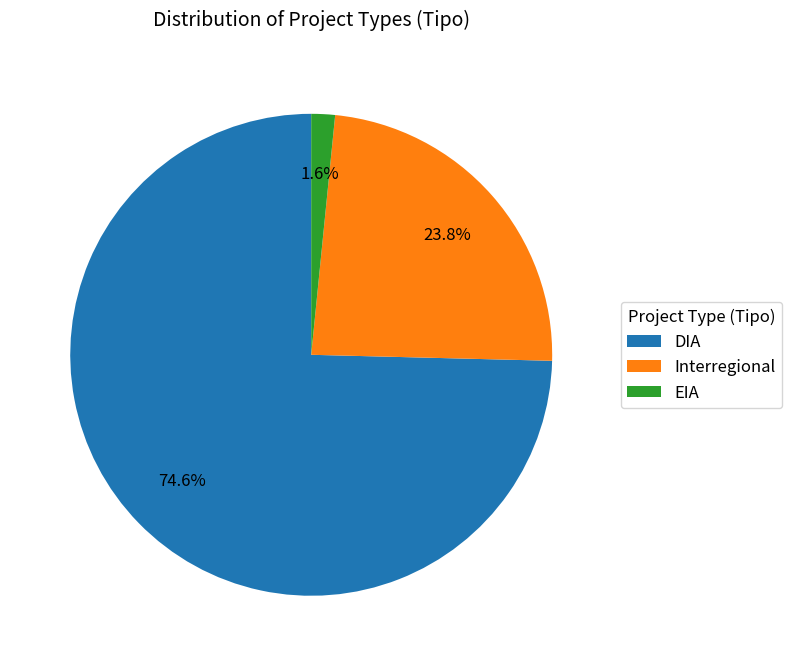

What portion of the pie excludes Interregional?

76.2%